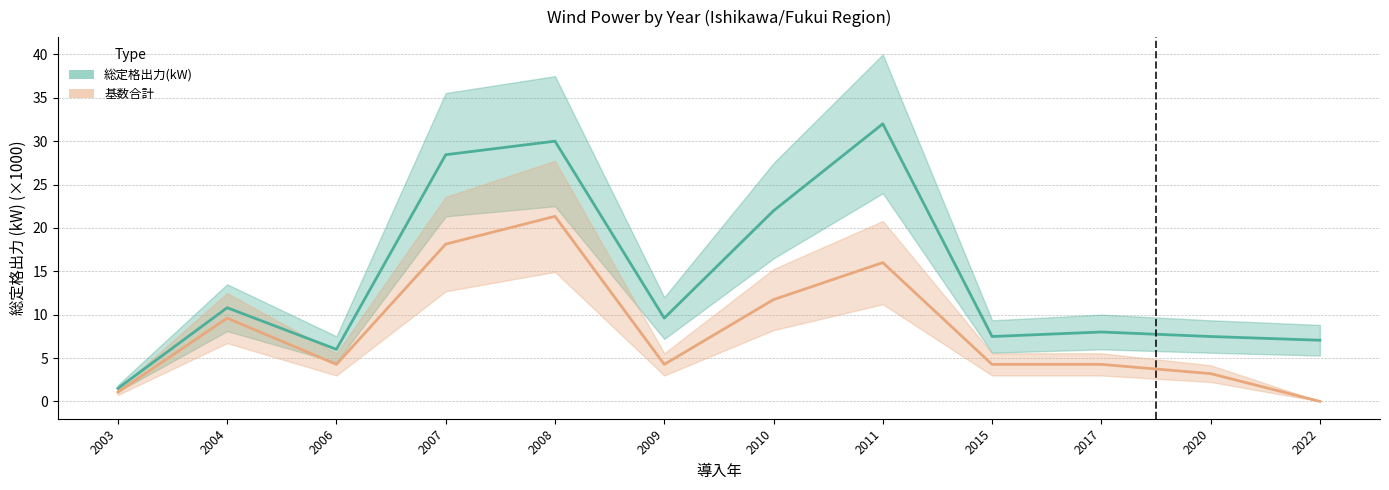

What is the difference between the 総定格出力(kW) values at 2010 and 2007?

6.5